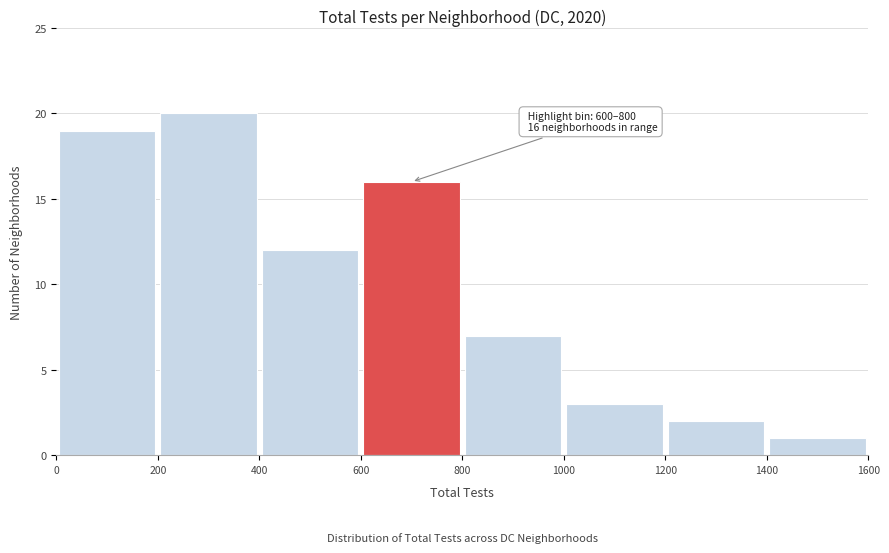

Which range on the x-axis has the tallest bar?

200 to 400